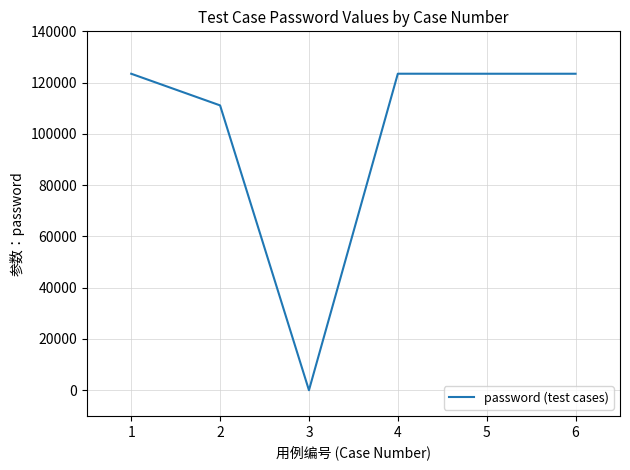

What is the sum of all values?

604944